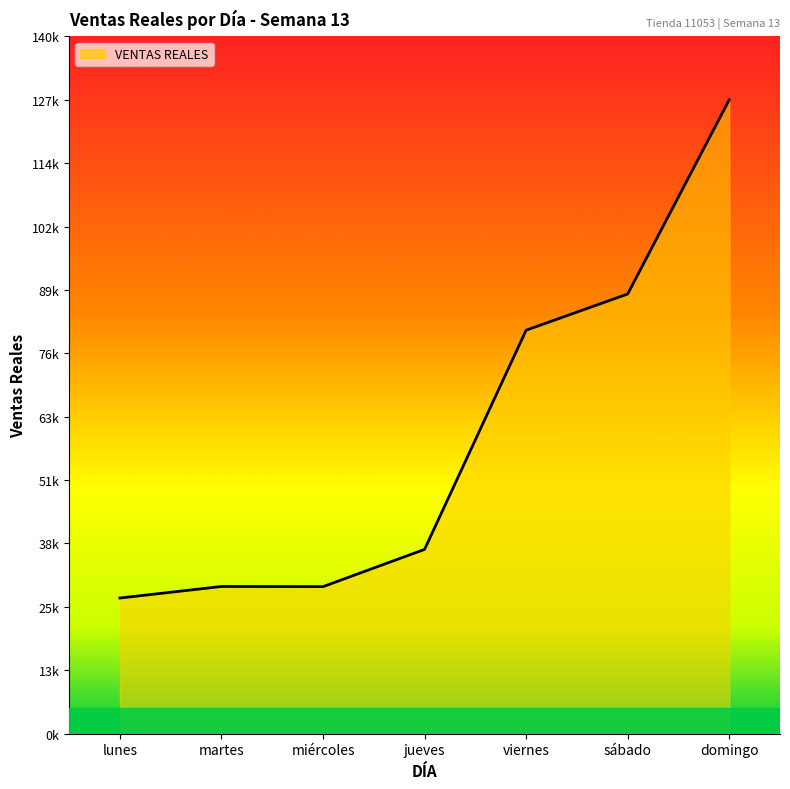

What is the difference between the values at sábado and jueves?

51155.1